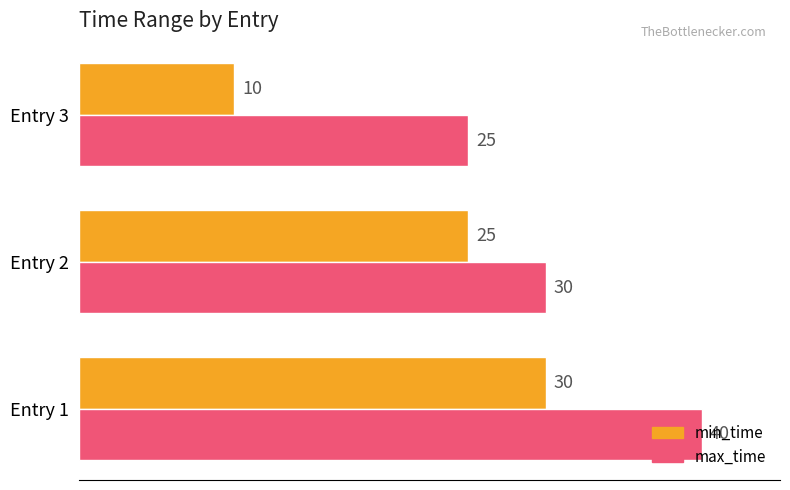

The value of min_time at Entry 3 is 4. True or false?

False